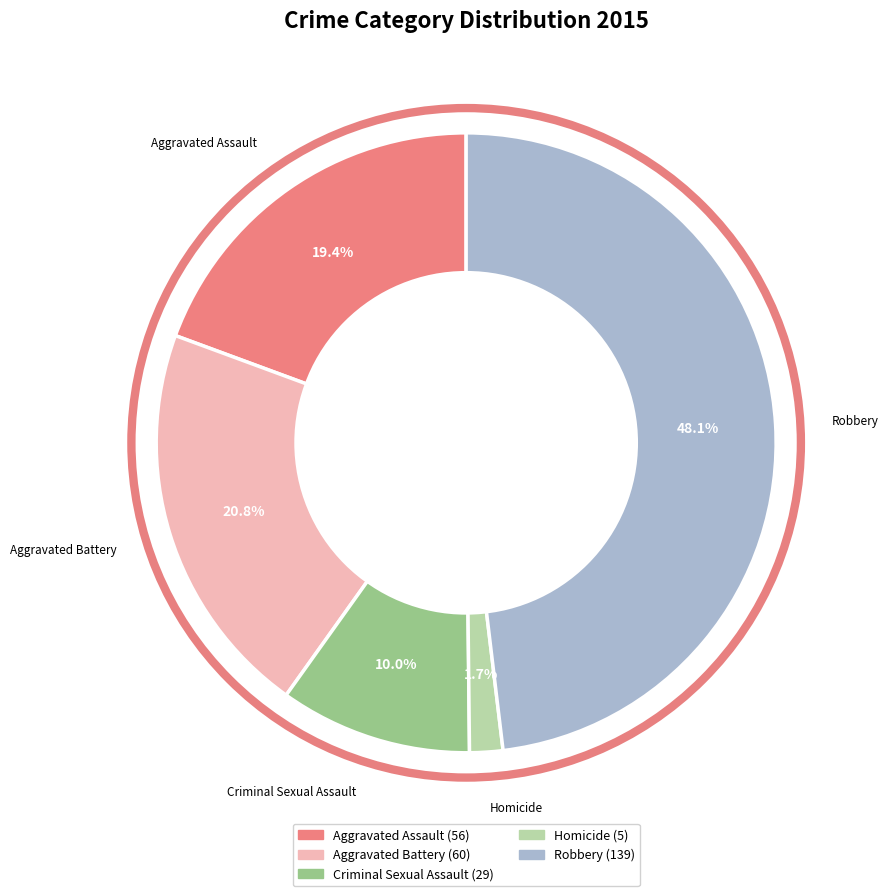

True or false: Aggravated Assault accounts for 19% of the total.

True